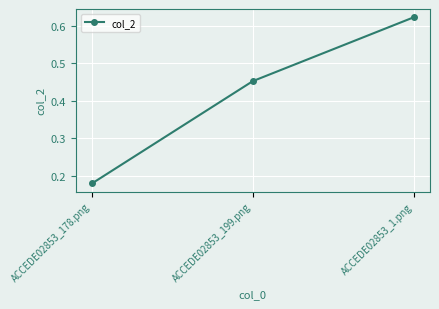

Which has a higher value, ACCEDE02853_178.png or ACCEDE02853_199.png?

ACCEDE02853_199.png